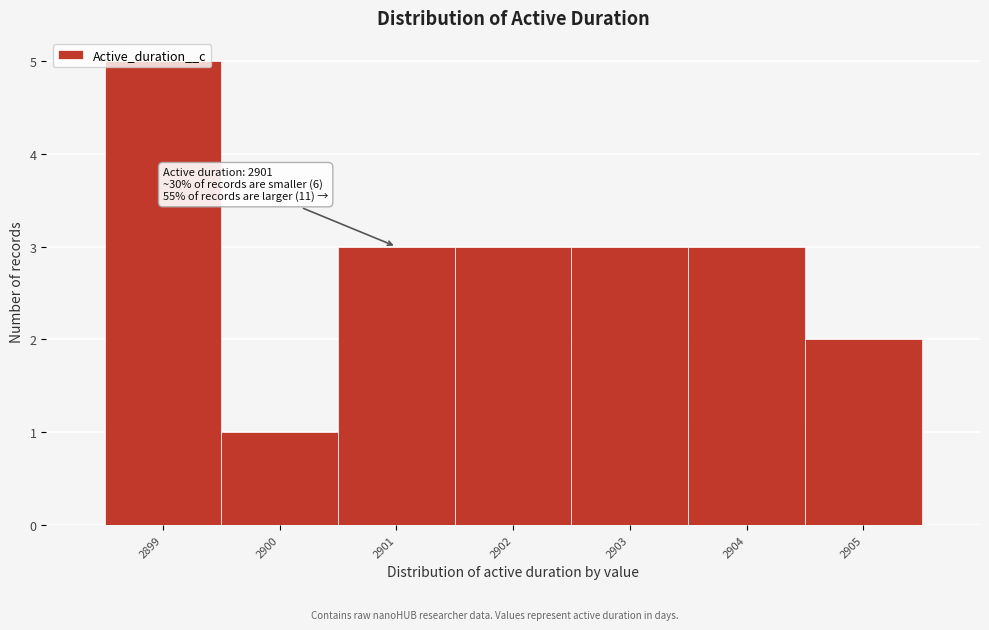

Which range on the x-axis has the tallest bar?

2898.5 to 2899.5